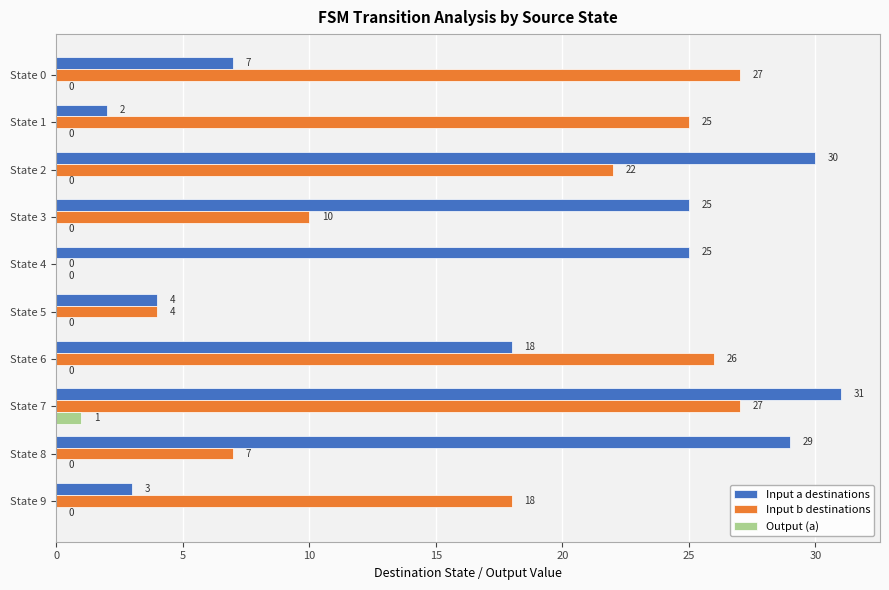

The Output (a) series shows 0 at State 8. True or false?

True